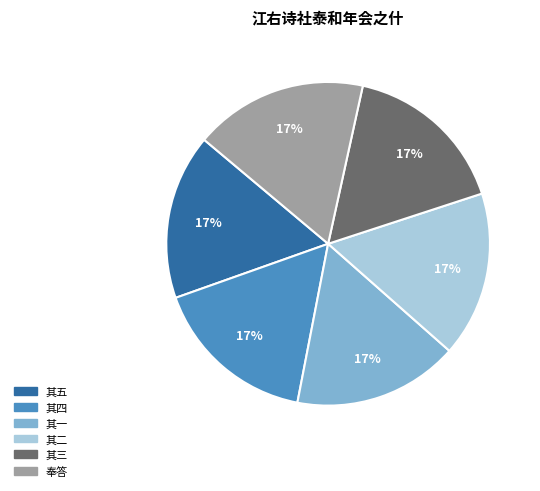

To the nearest percent, what is the average slice percentage?

17%